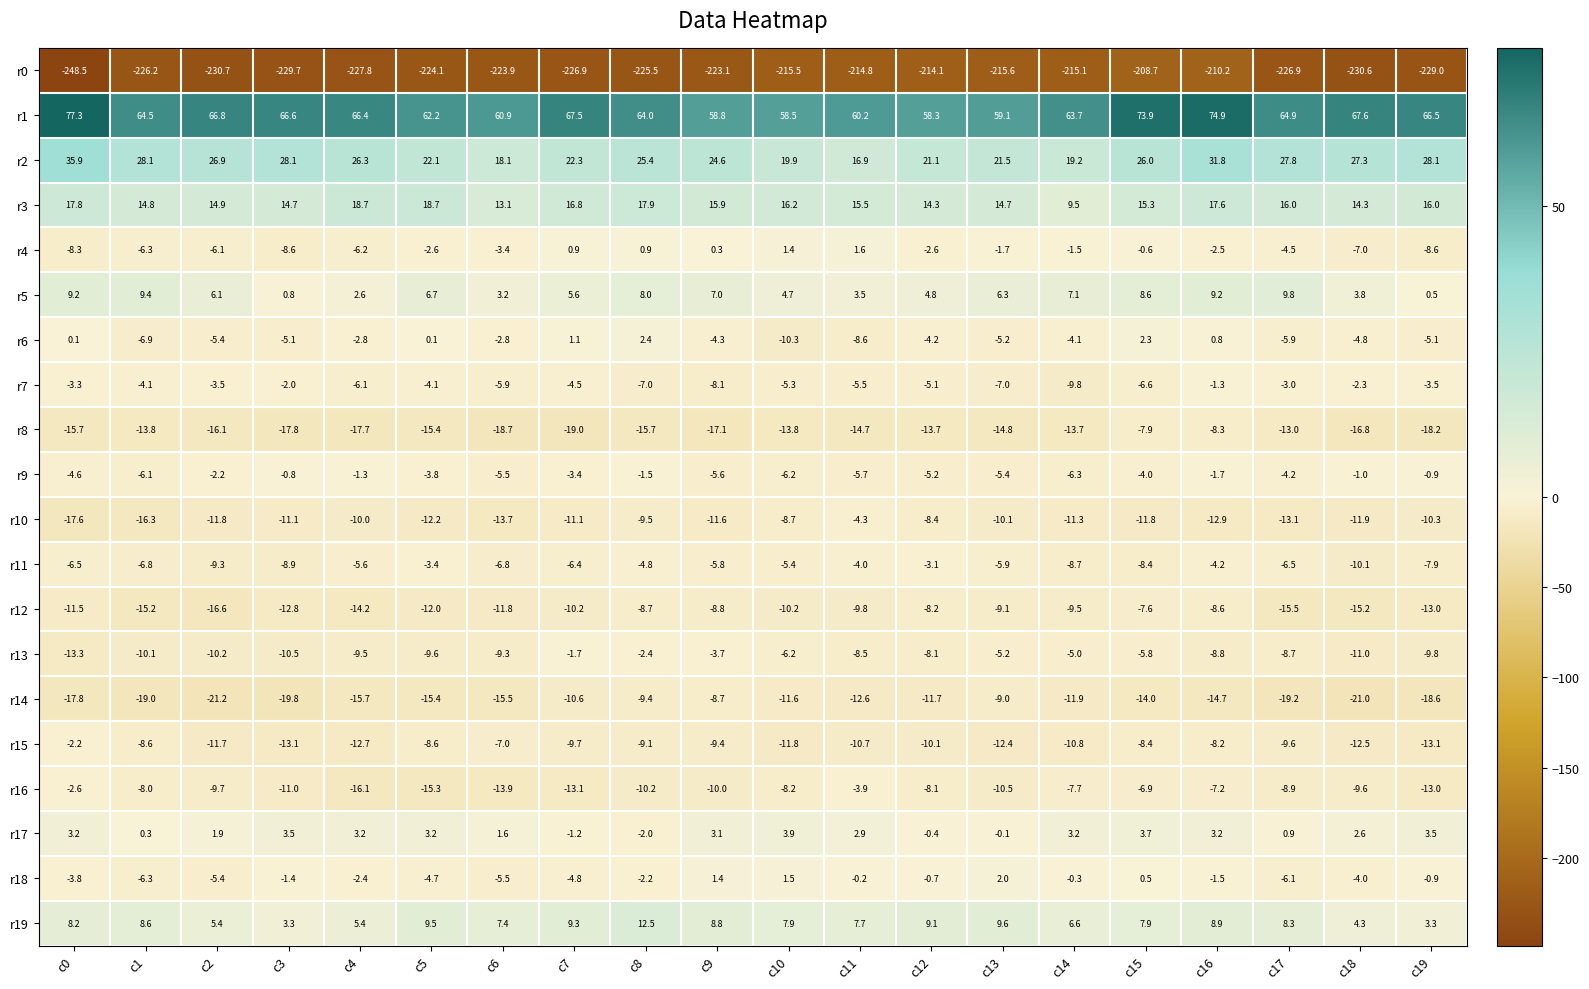

What is the difference between the maximum and minimum values in the r19 series?

9.2